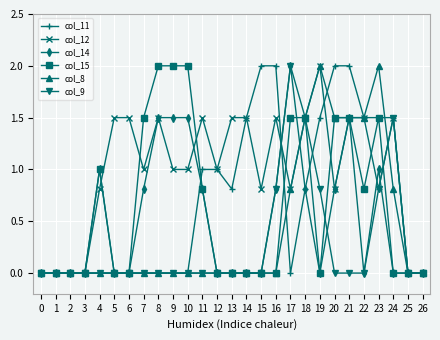

What is the average value of the col_12 series?

1.0